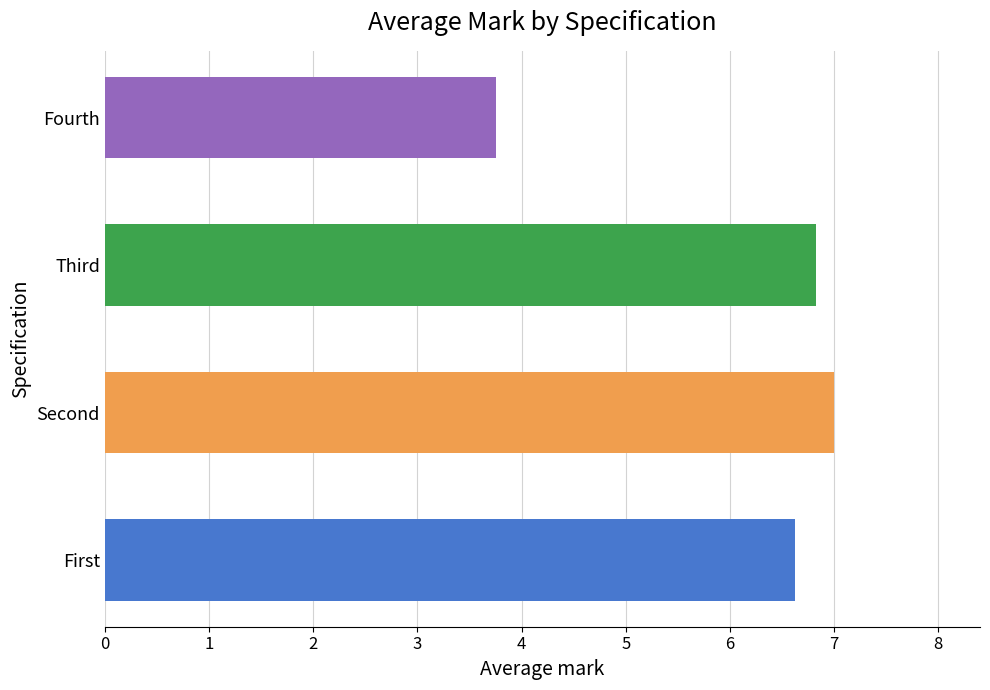

Are the bars grouped side by side (vs. stacked)?

No